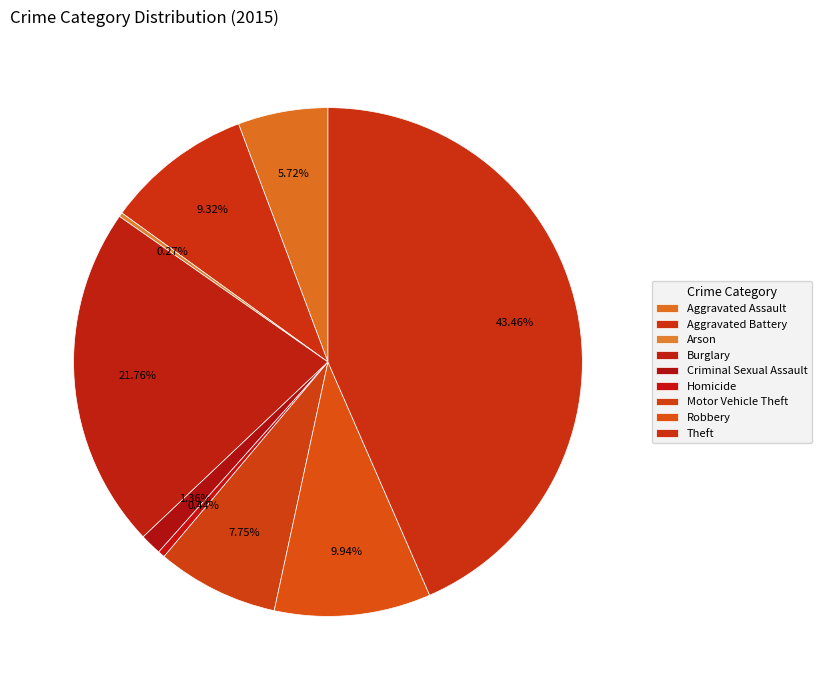

Is there a majority slice in this chart?

No